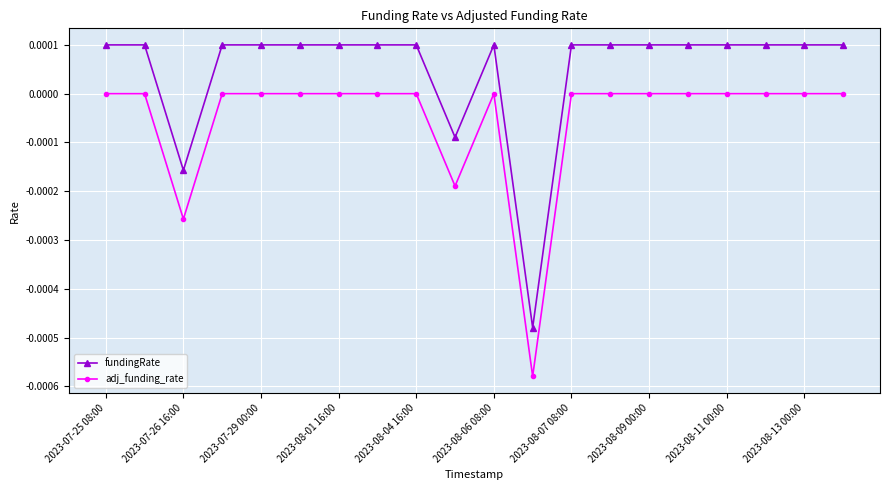

True or false: adj_funding_rate and fundingRate cross at least once.

False